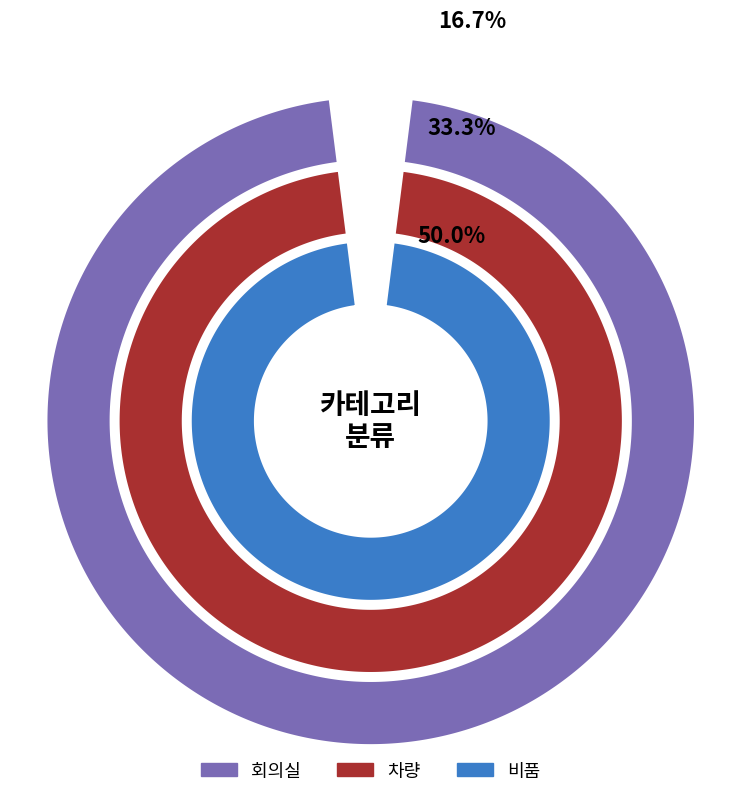

What is the change in value from 회의실 to 차량?

+1